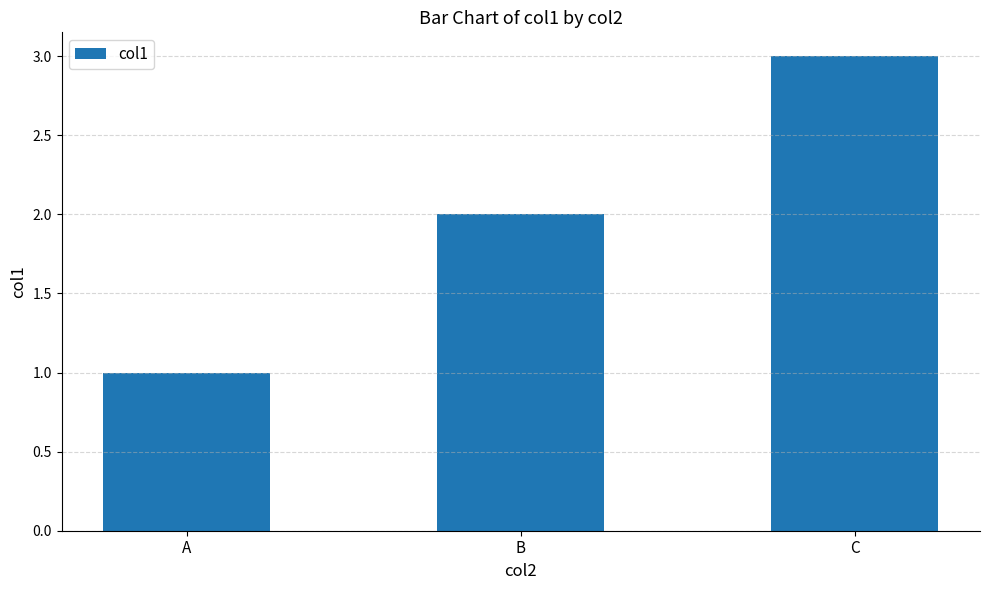

What is the value of the 2nd bar from the left?

2